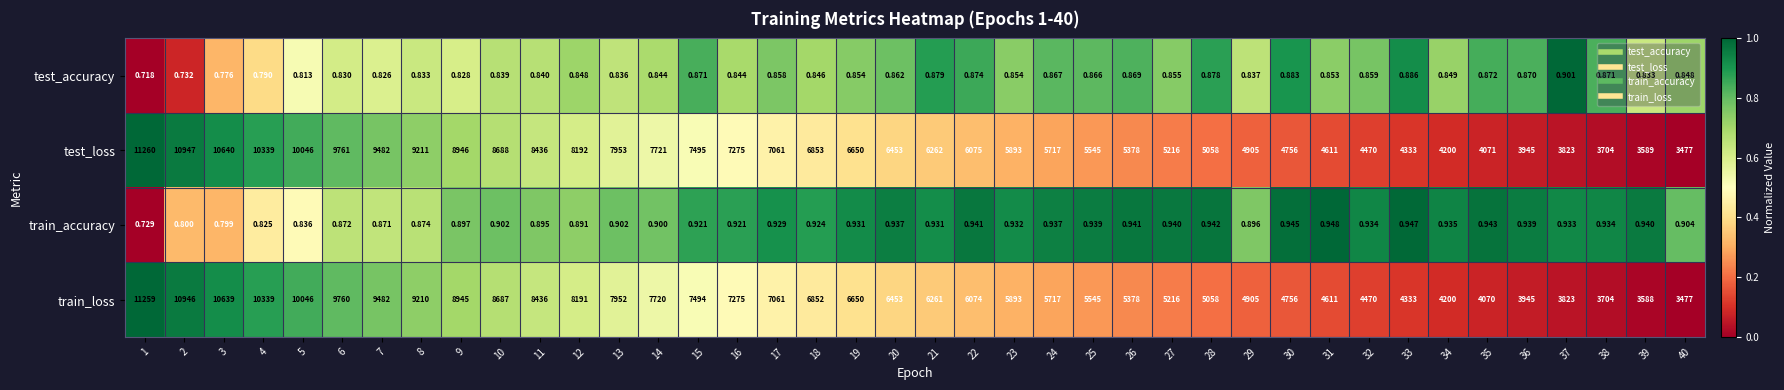

Is the value of test_accuracy at 10 greater than the value of test_loss at 5?

No